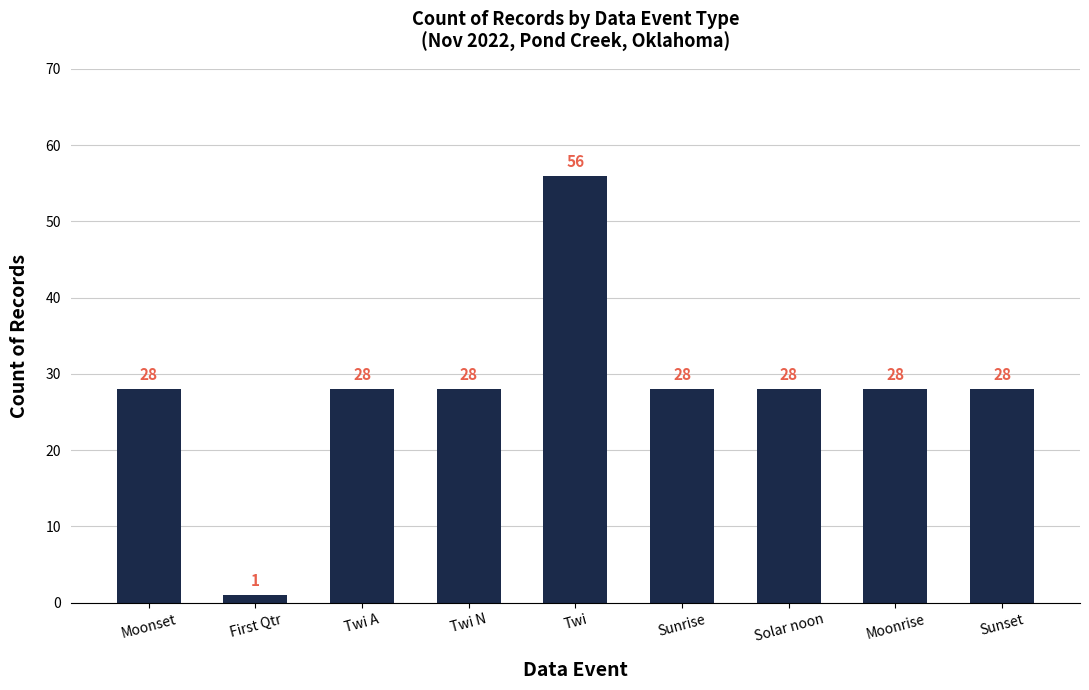

The value at Twi A is 41. True or false?

False